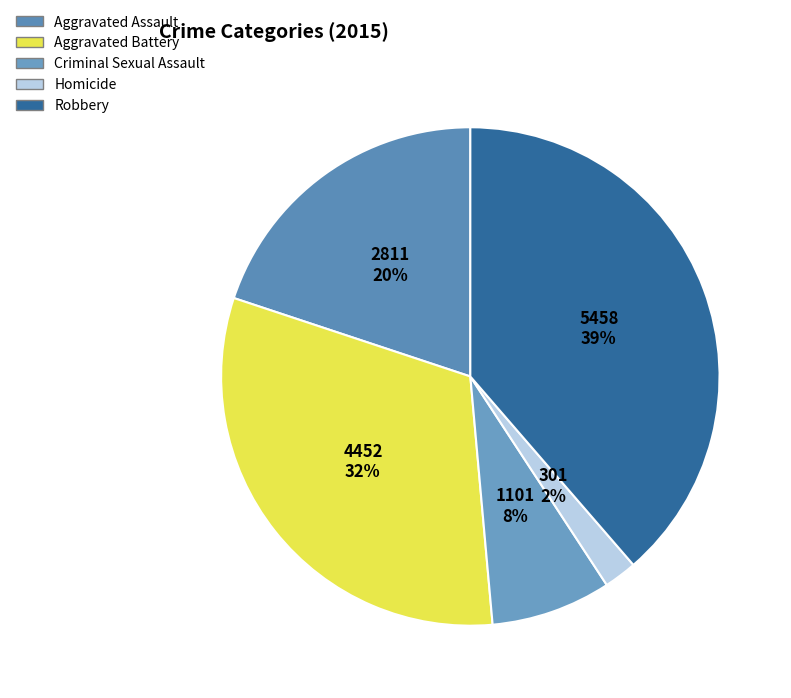

The Homicide slice represents 1% of the pie. True or false?

False